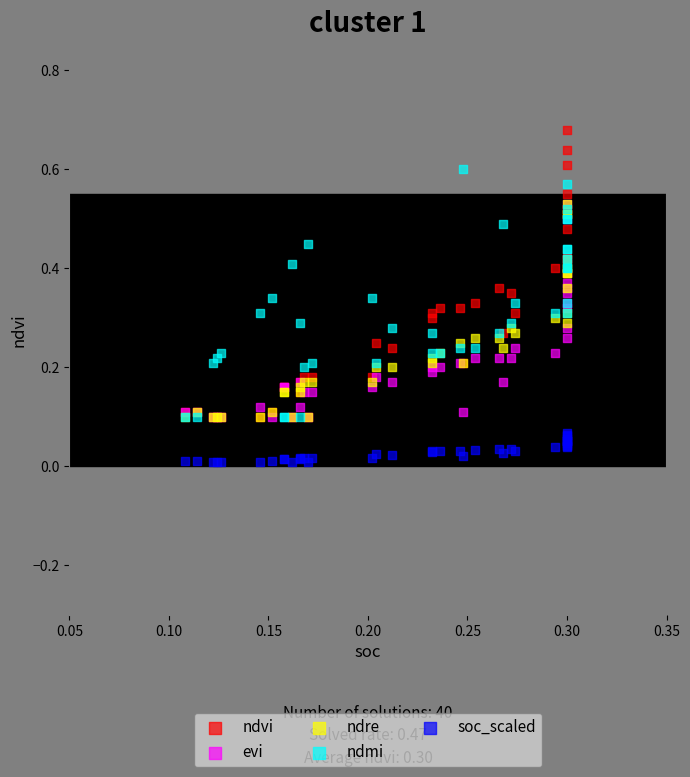

What are all the series names shown in the legend?

ndvi, evi, ndre, ndmi, soc_scaled